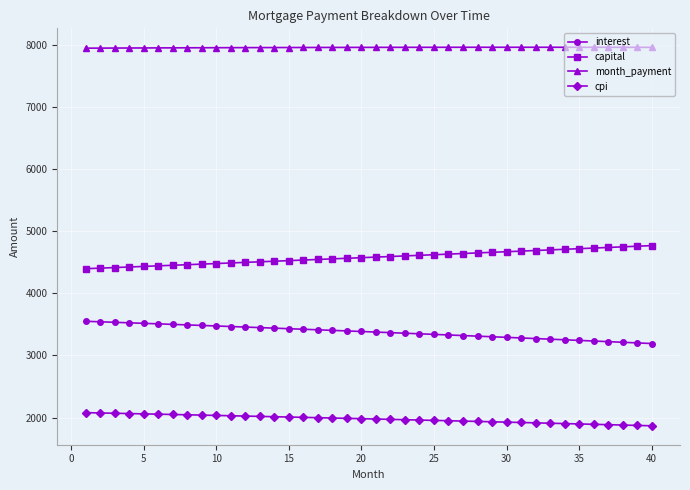

What are all the series names shown in the legend?

interest, capital, month_payment, cpi